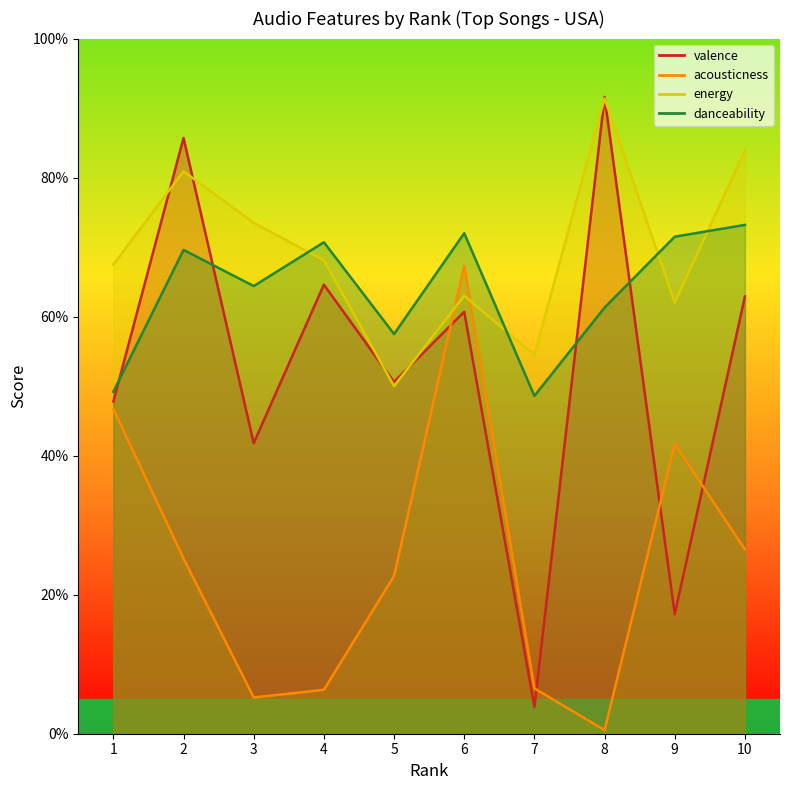

Reading right to left, list all the values displayed in this chart.

valence: 10=0.6	9=0.2	8=0.9	7=0.0	6=0.6	5=0.5	4=0.6	3=0.4	2=0.9	1=0.5
acousticness: 10=0.3	9=0.4	8=0.0	7=0.1	6=0.7	5=0.2	4=0.1	3=0.1	2=0.3	1=0.5
energy: 10=0.8	9=0.6	8=0.9	7=0.5	6=0.6	5=0.5	4=0.7	3=0.7	2=0.8	1=0.7
danceability: 10=0.7	9=0.7	8=0.6	7=0.5	6=0.7	5=0.6	4=0.7	3=0.6	2=0.7	1=0.5